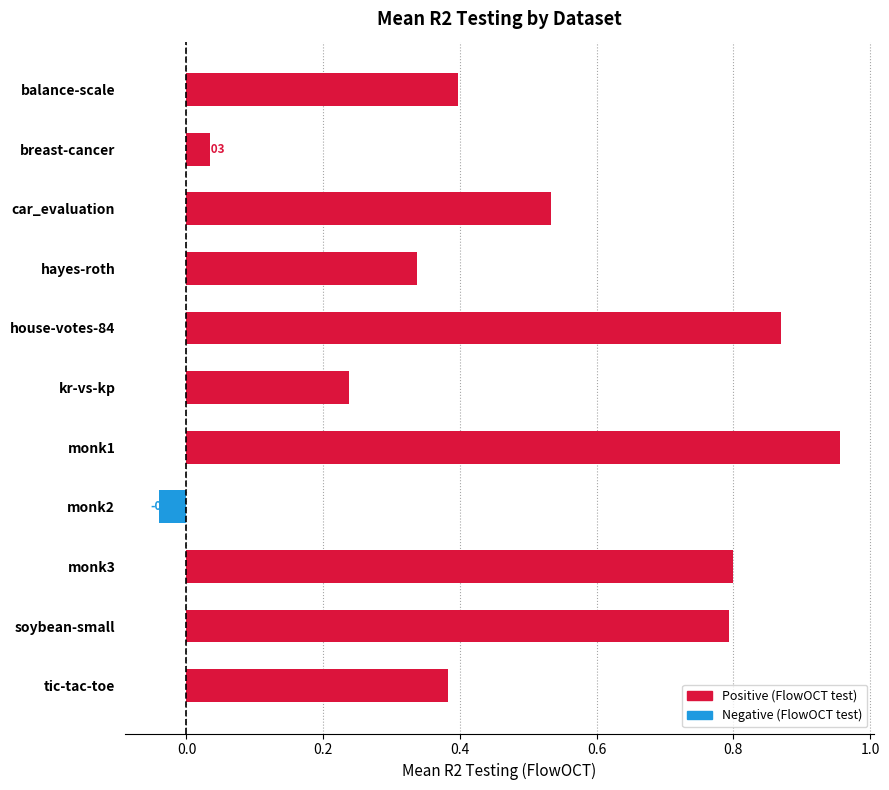

Rank the categories by value from highest to lowest.

monk1, house-votes-84, monk3, soybean-small, car_evaluation, balance-scale, tic-tac-toe, hayes-roth, kr-vs-kp, breast-cancer, monk2